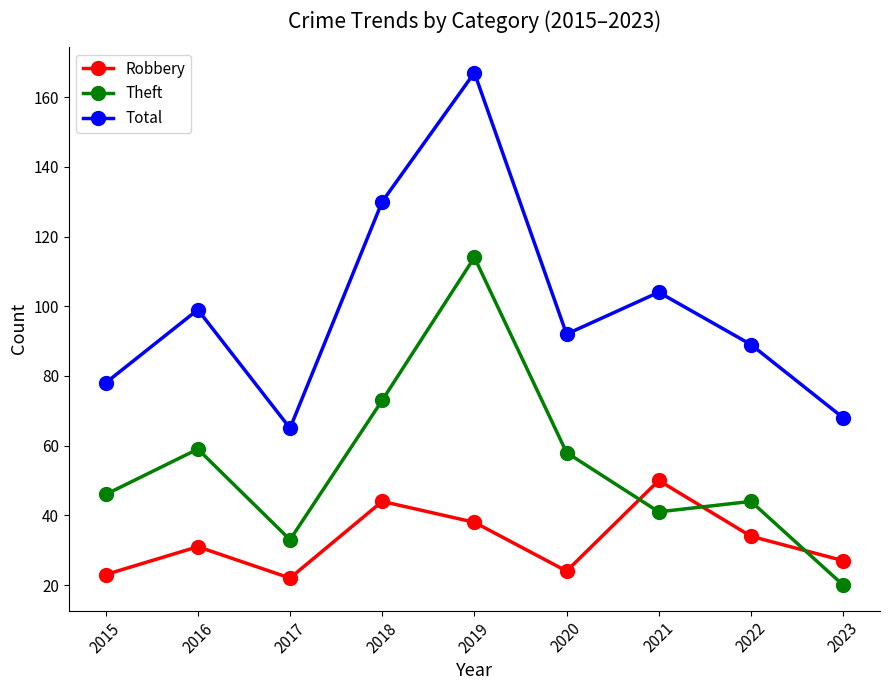

Reading left to right, what are all the values shown in this chart?

Robbery: 2015=23	2016=31	2017=22	2018=44	2019=38	2020=24	2021=50	2022=34	2023=27
Theft: 2015=46	2016=59	2017=33	2018=73	2019=114	2020=58	2021=41	2022=44	2023=20
Total: 2015=78	2016=99	2017=65	2018=130	2019=167	2020=92	2021=104	2022=89	2023=68